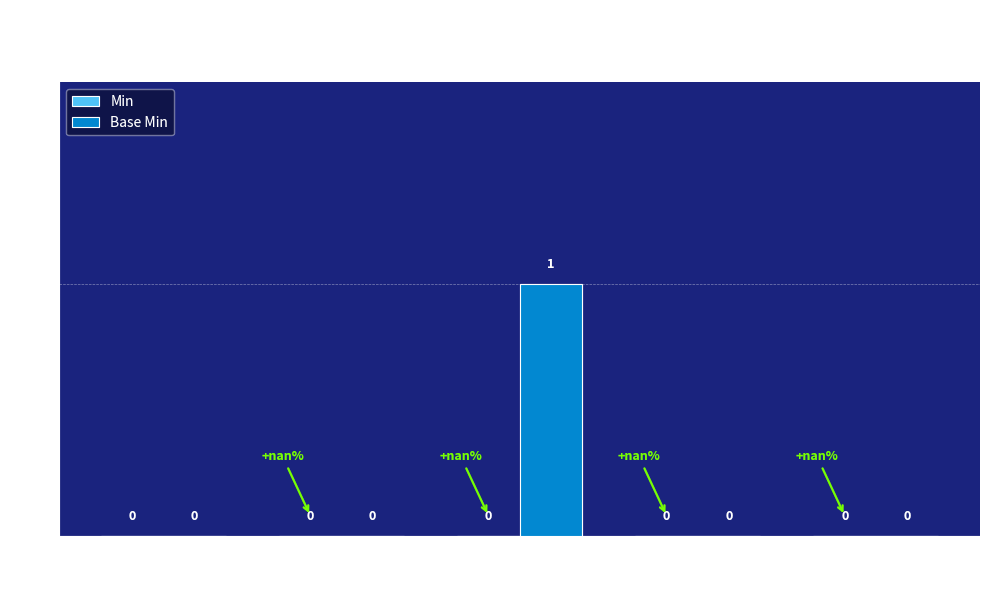

Is it true that the value at Extension.extension is 1?

True